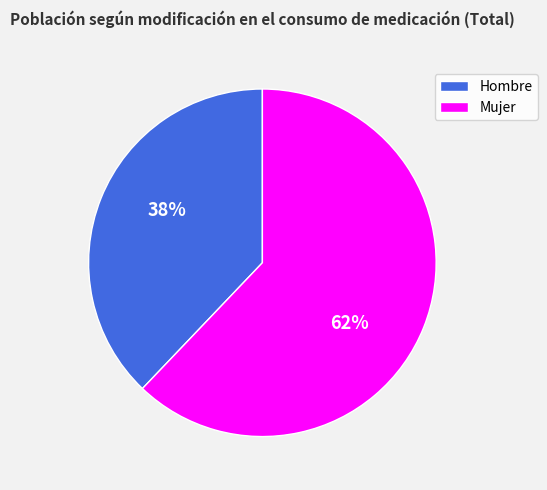

To the nearest percent, what portion does Mujer represent?

62%